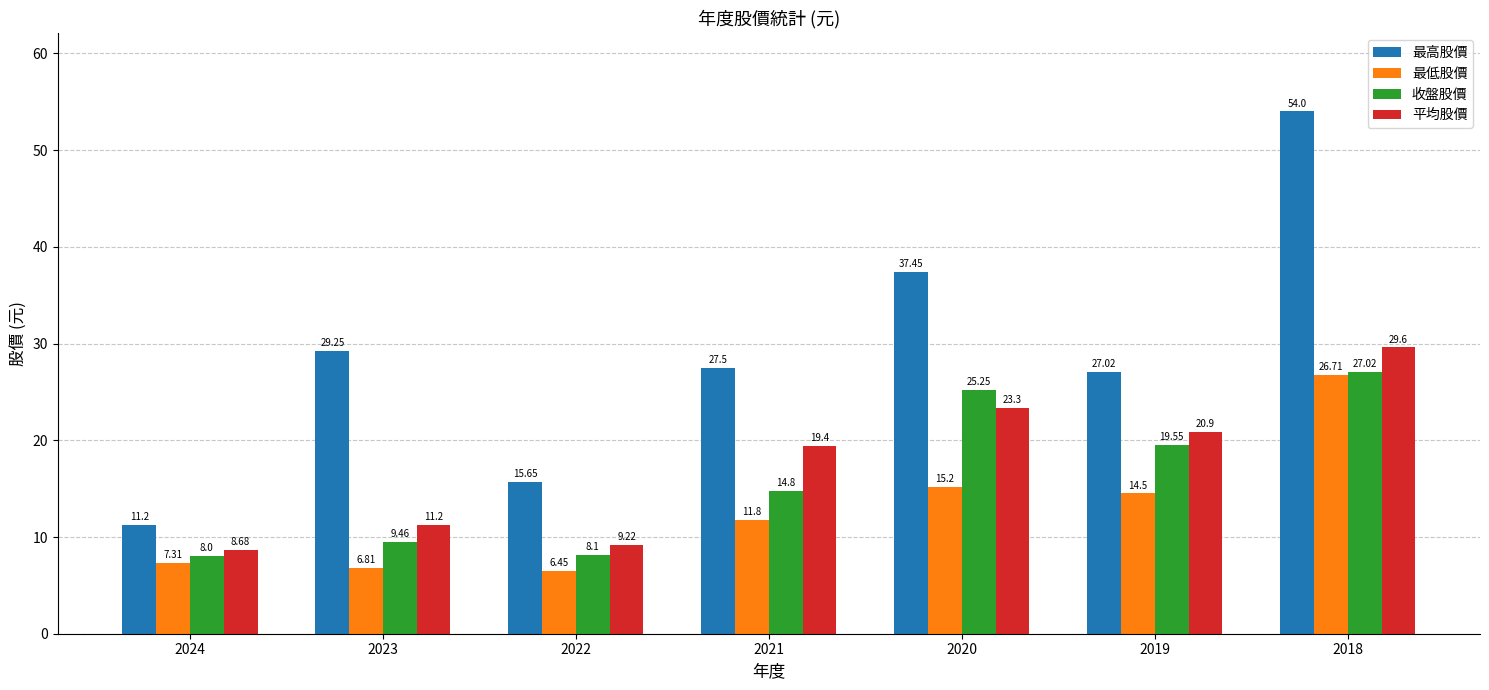

How many groups of bars are there?

7